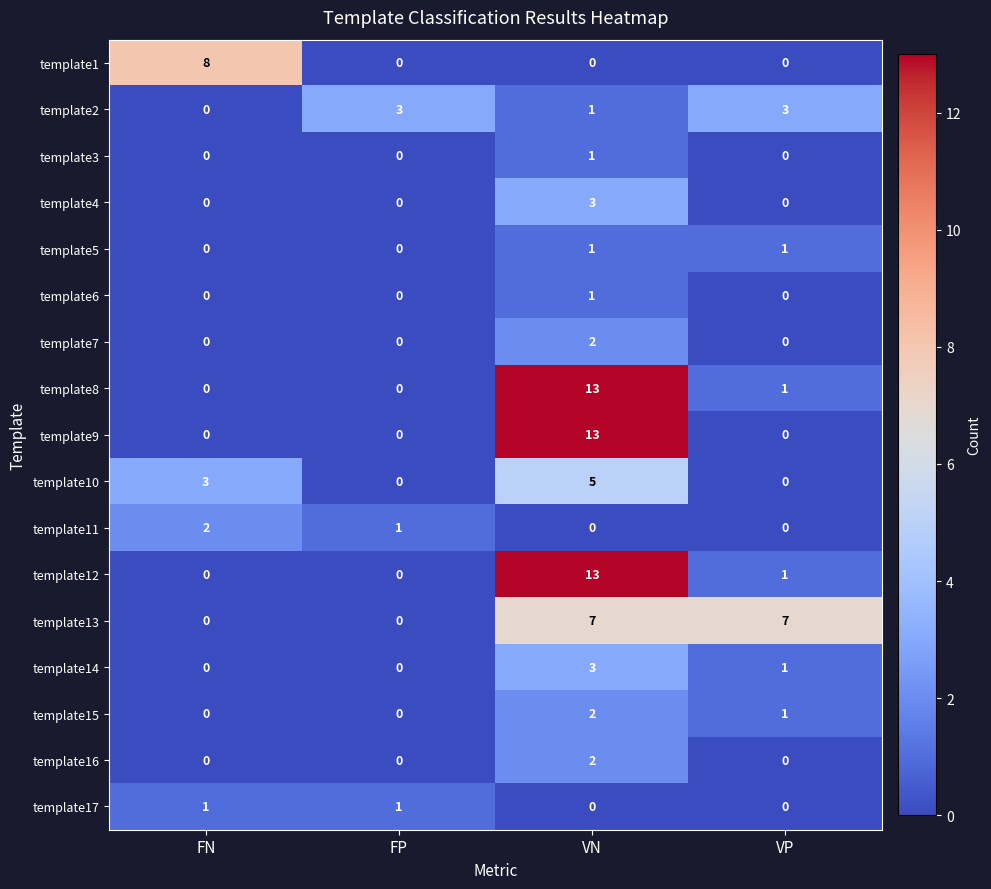

What is the maximum value shown in the chart?

13